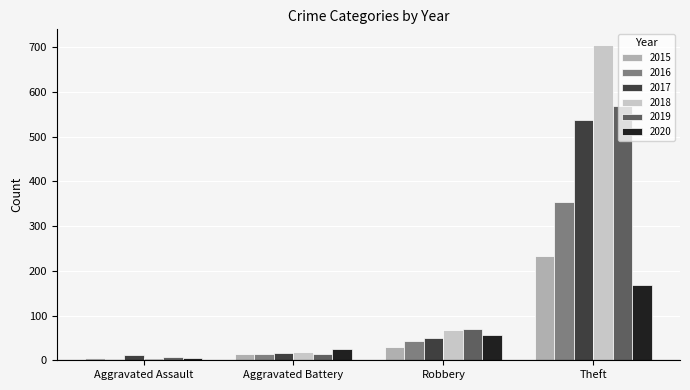

What is the minimum value for 2018?

5